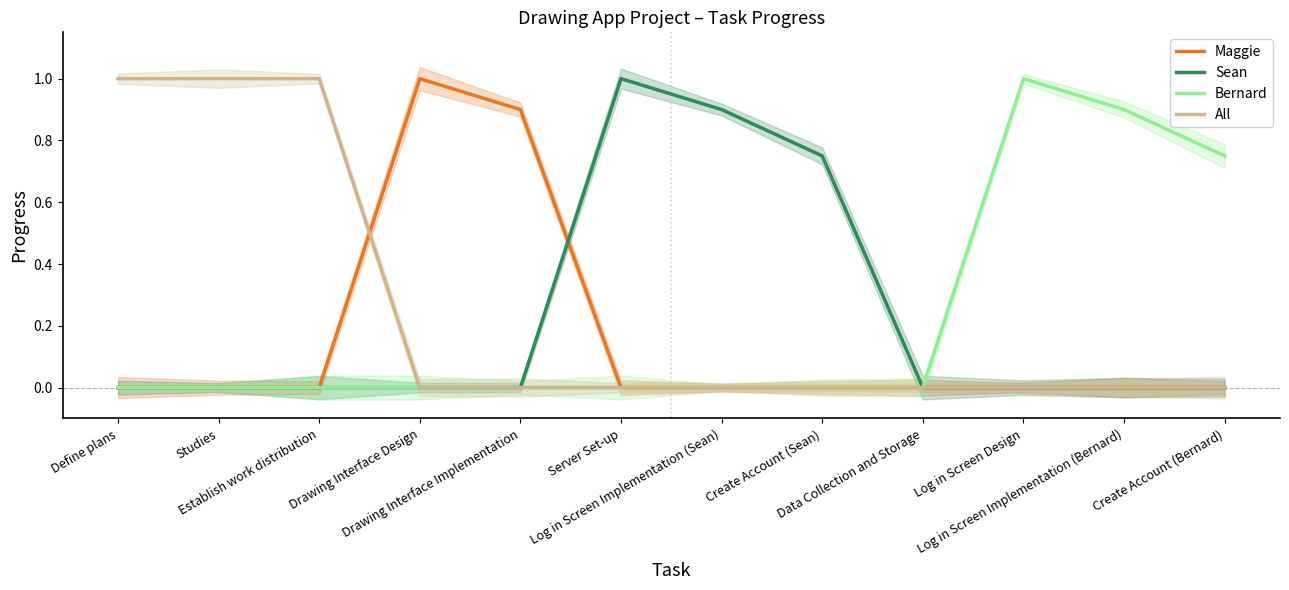

Reading left to right, extract all data points from this chart.

Maggie: 0.0	0.0	0.0	1.0	0.9	0.0	0.0	0.0	0.0	0.0	0.0	0.0
Sean: 0.0	0.0	0.0	0.0	0.0	1.0	0.9	0.8	0.0	0.0	0.0	0.0
Bernard: 0.0	0.0	0.0	0.0	0.0	0.0	0.0	0.0	0.0	1.0	0.9	0.8
All: 1.0	1.0	1.0	0.0	0.0	0.0	0.0	0.0	0.0	0.0	0.0	0.0